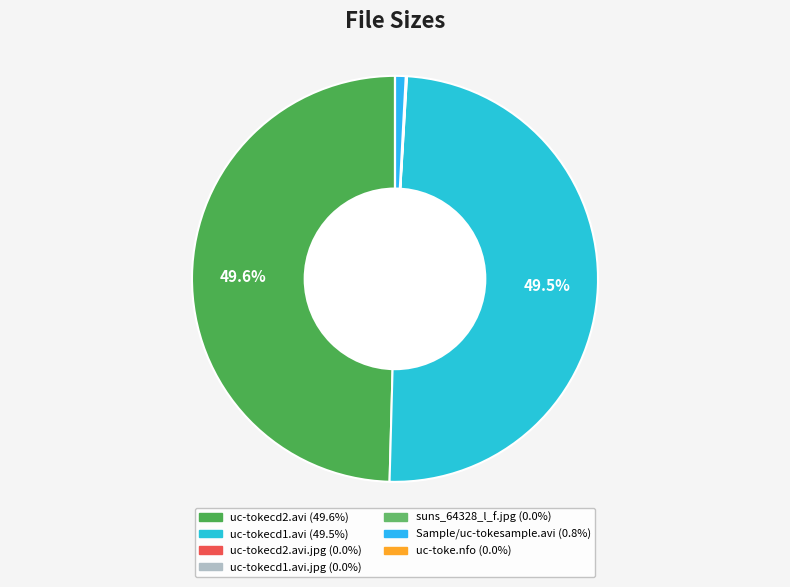

What is the largest slice in the pie chart?

uc-tokecd2.avi